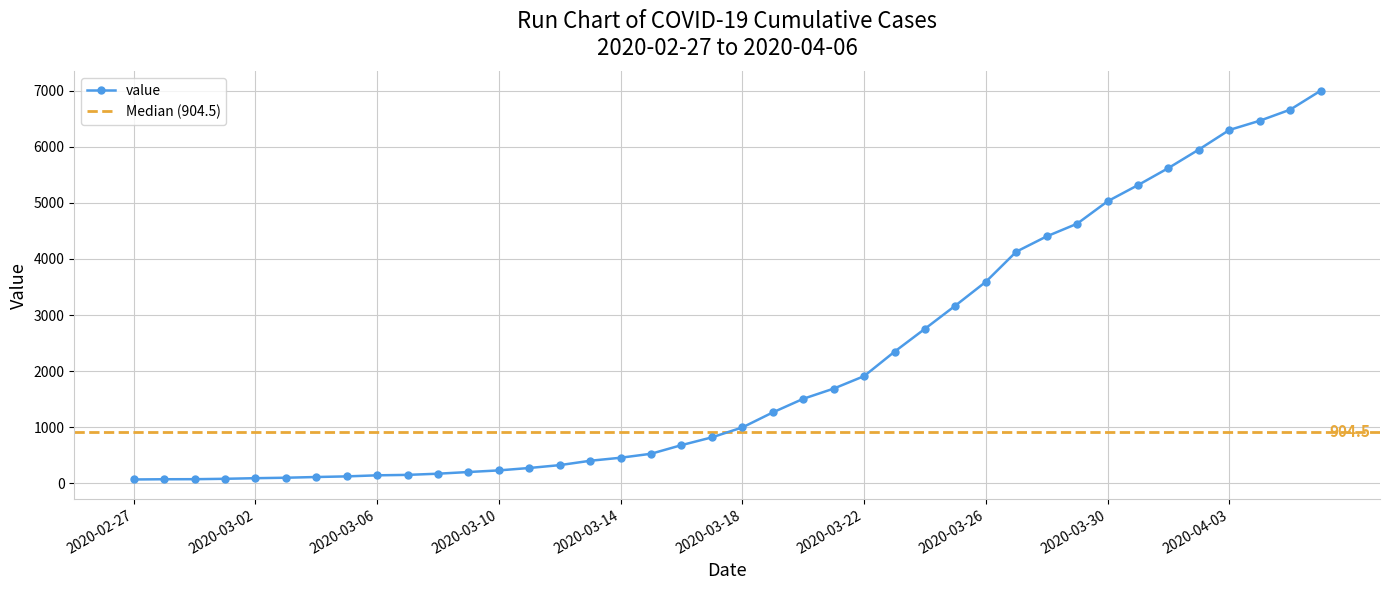

Is it true that the value at 2020-03-23 is 961?

False